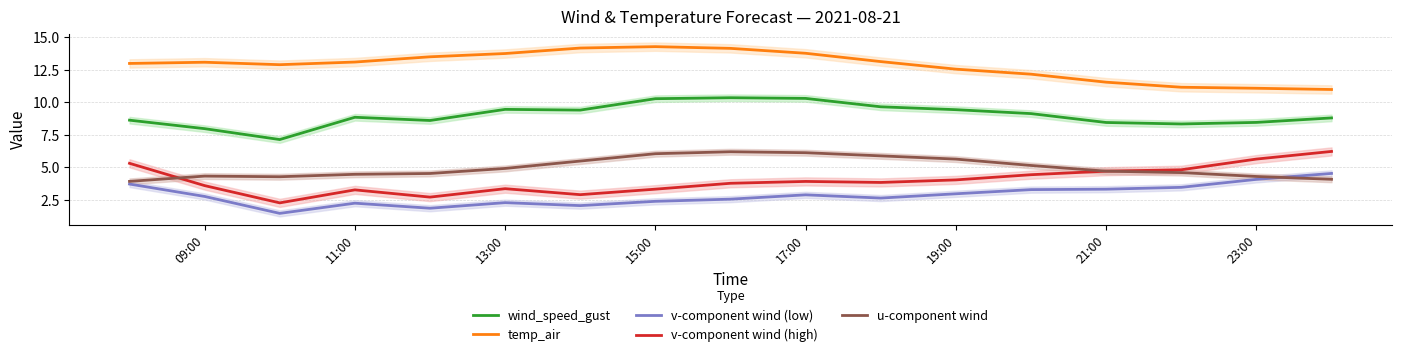

Reading right to left, transcribe all the data shown in this chart.

wind_speed_gust: 8.8	8.5	8.3	8.4	9.1	9.4	9.7	10.3	10.4	10.3	9.4	9.5	8.6	8.8	7.1	8.0	8.6
temp_air: 11.0	11.1	11.2	11.5	12.2	12.6	13.1	13.8	14.2	14.3	14.2	13.8	13.5	13.1	12.9	13.1	13.0
v-component wind (low): 4.5	4.1	3.5	3.3	3.3	3.0	2.6	2.9	2.5	2.4	2.0	2.3	1.8	2.2	1.5	2.8	3.7
v-component wind (high): 6.2	5.6	4.8	4.7	4.4	4.0	3.8	3.9	3.8	3.3	2.9	3.4	2.7	3.3	2.3	3.6	5.3
u-component wind: 4.1	4.3	4.6	4.7	5.1	5.6	5.9	6.1	6.2	6.0	5.5	4.9	4.5	4.5	4.3	4.3	3.9